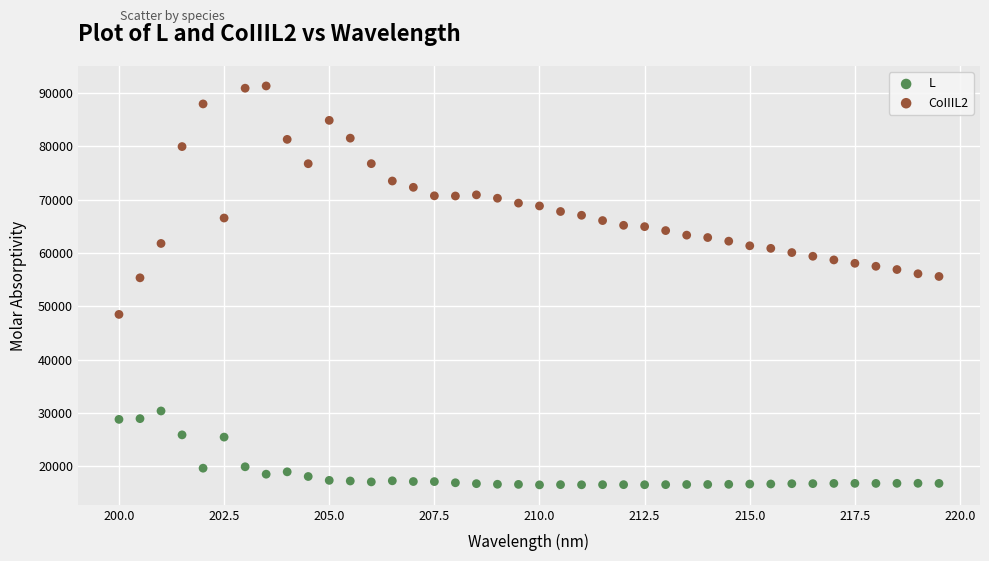

Which series contains the highest Y value?

CoIIIL2